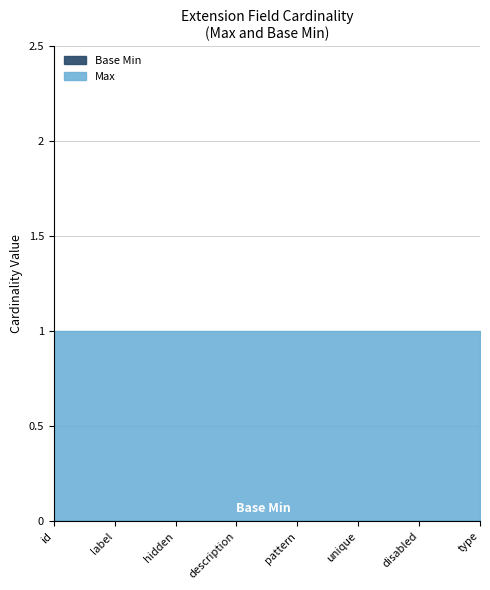

True or false: Max and Base Min intersect in this chart.

False